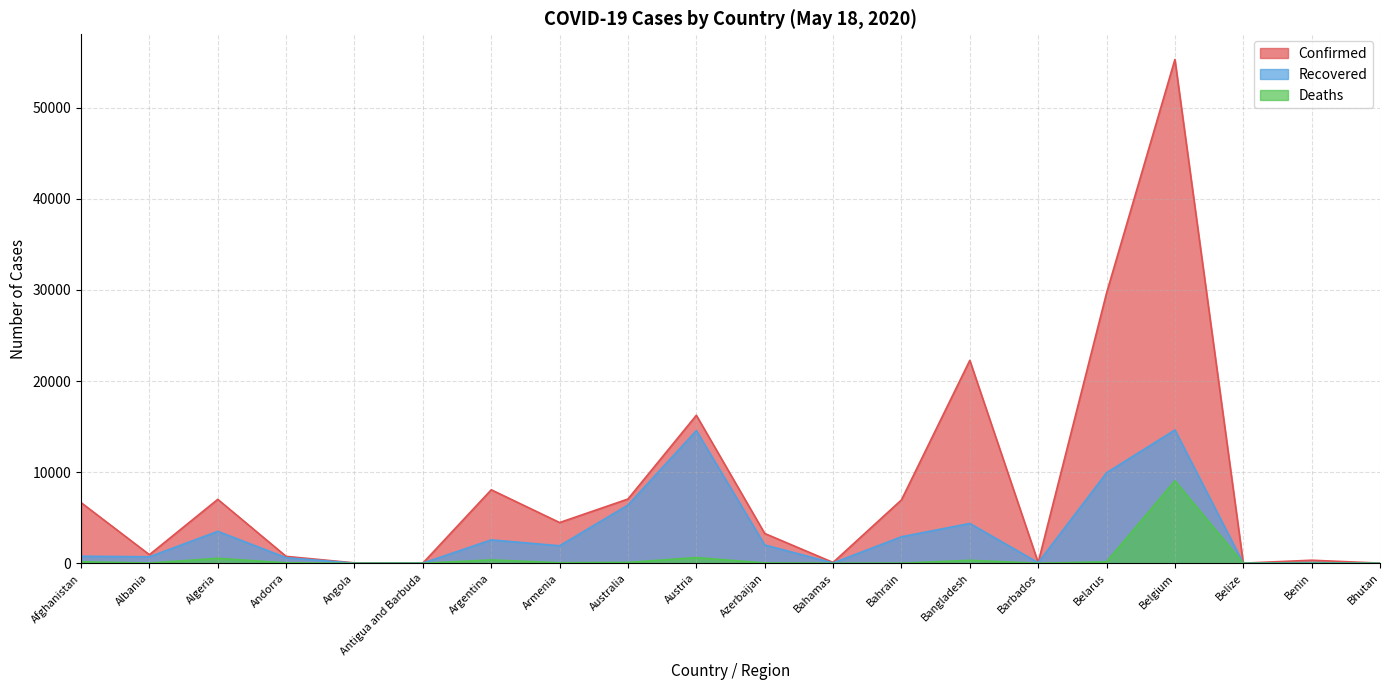

What is the label of the 6th point from the left?

Antigua and Barbuda